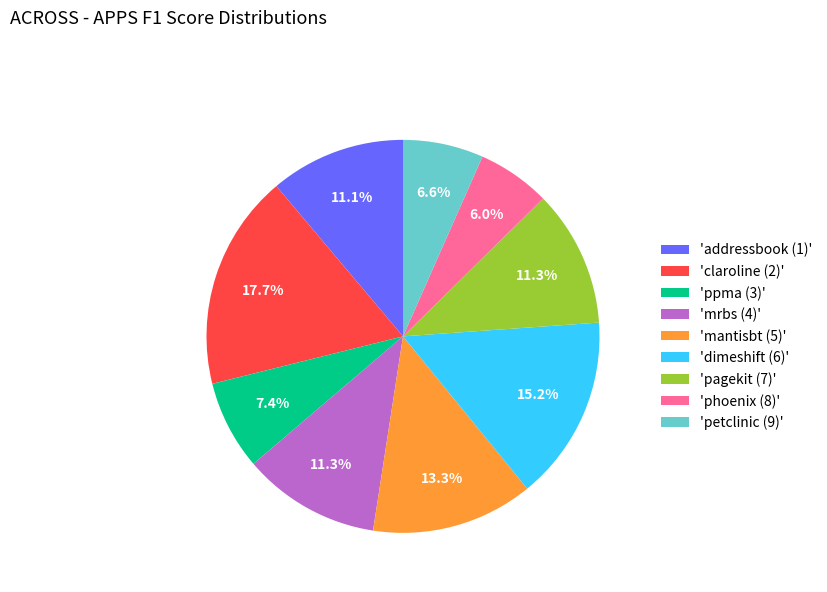

Which slice is the largest?

'claroline (2)'